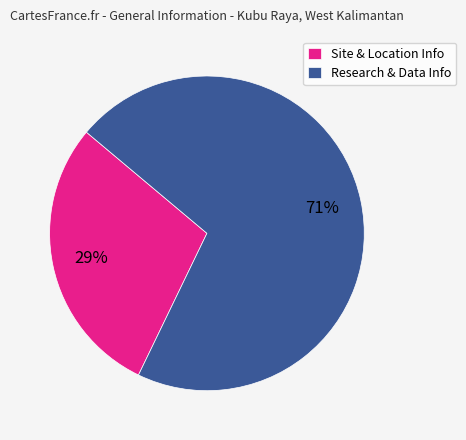

Which has a higher value, Research & Data Info or Site & Location Info?

Research & Data Info